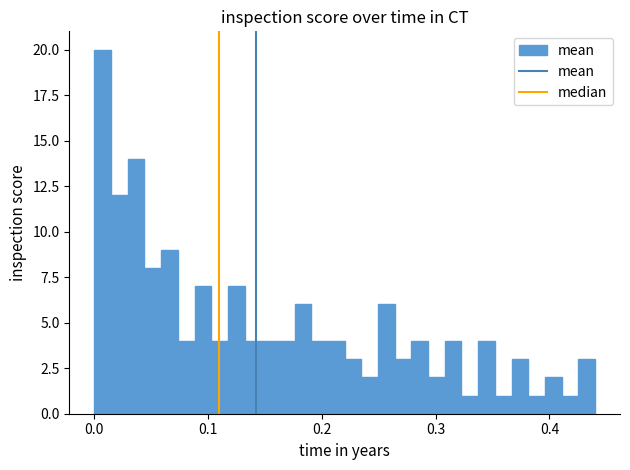

Around what value on the x-axis is the tallest bar? Give the approximate position of its centre, as read against the axis.

0.01